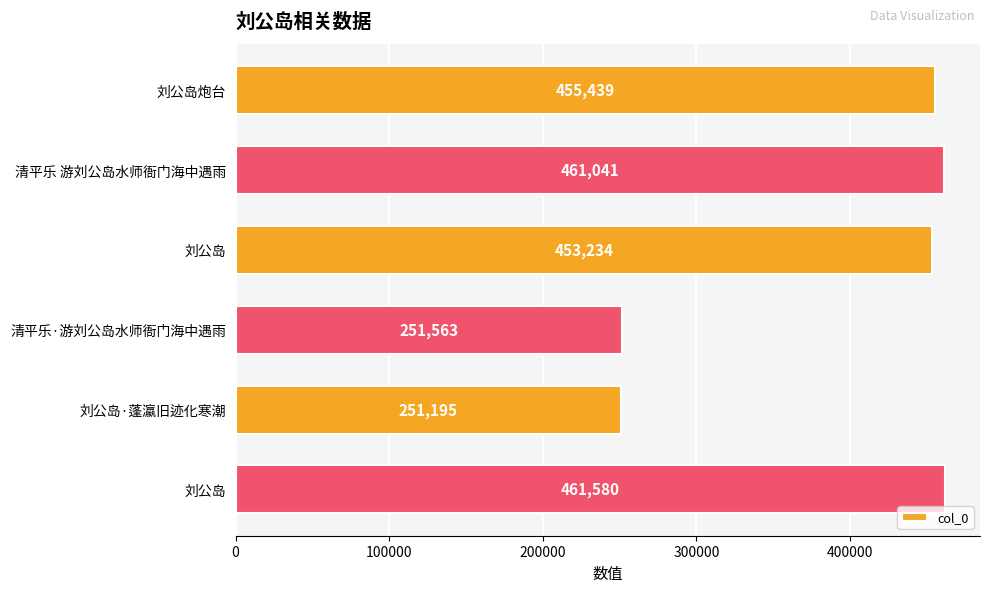

Does the chart contain stacked bars?

No